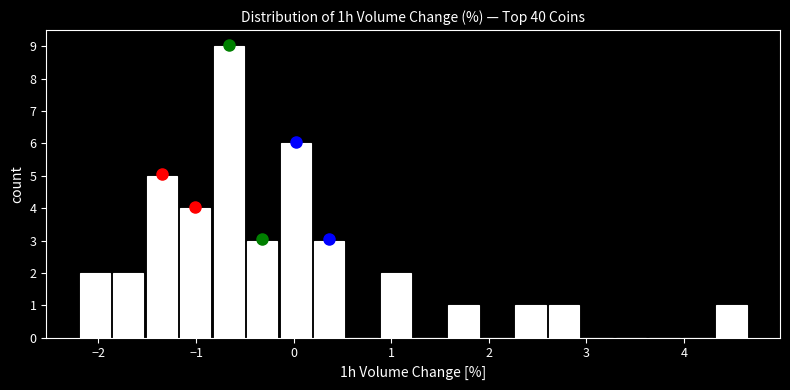

Read against the x-axis, roughly where is the centre of the tallest bar?

-0.7